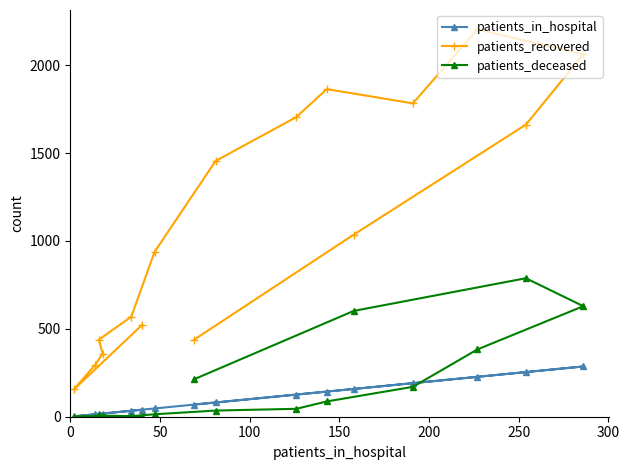

List the series in order of their peak value, lowest first.

patients_in_hospital, patients_deceased, patients_recovered